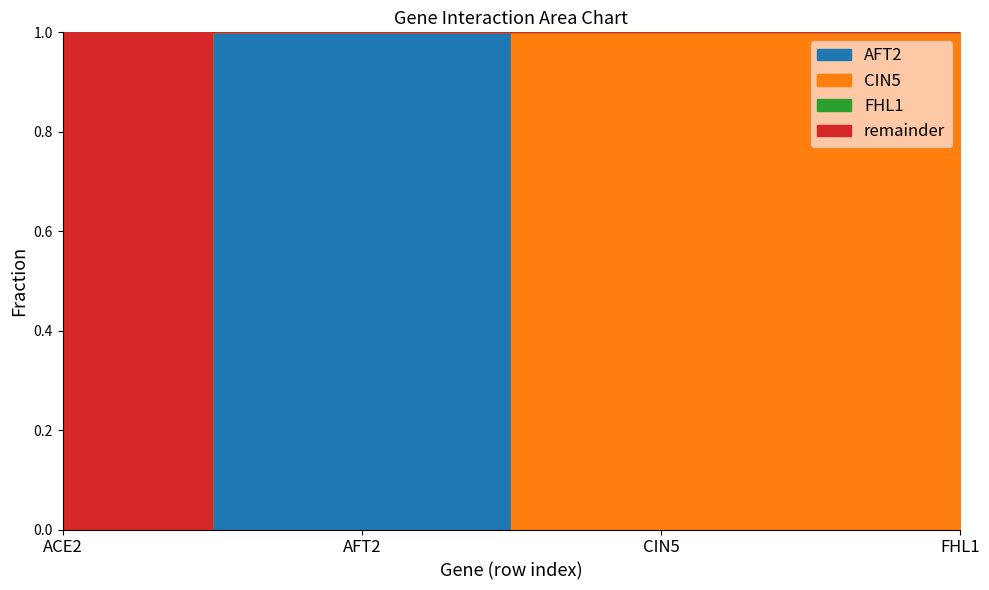

How many interior local peaks does the AFT2 series have?

1